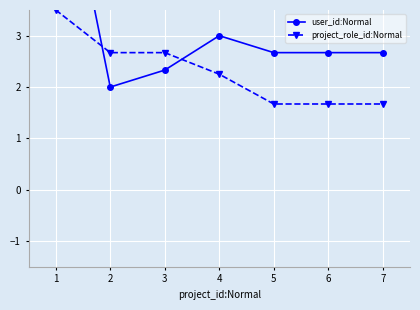

What is the lowest value of the user_id:Normal series?

2.0